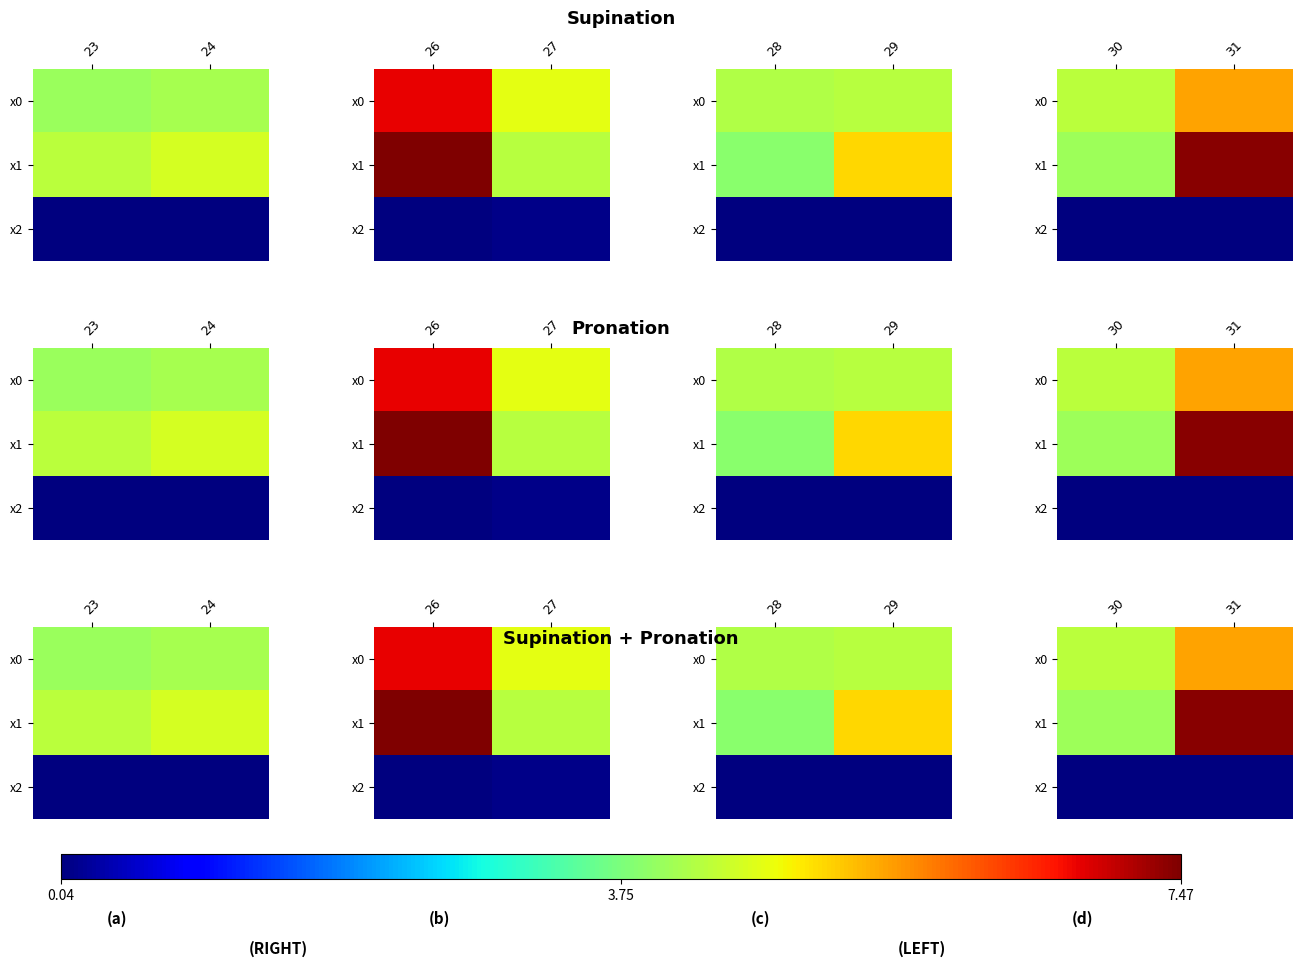

Which series changed the most between 30 and 31?

x1